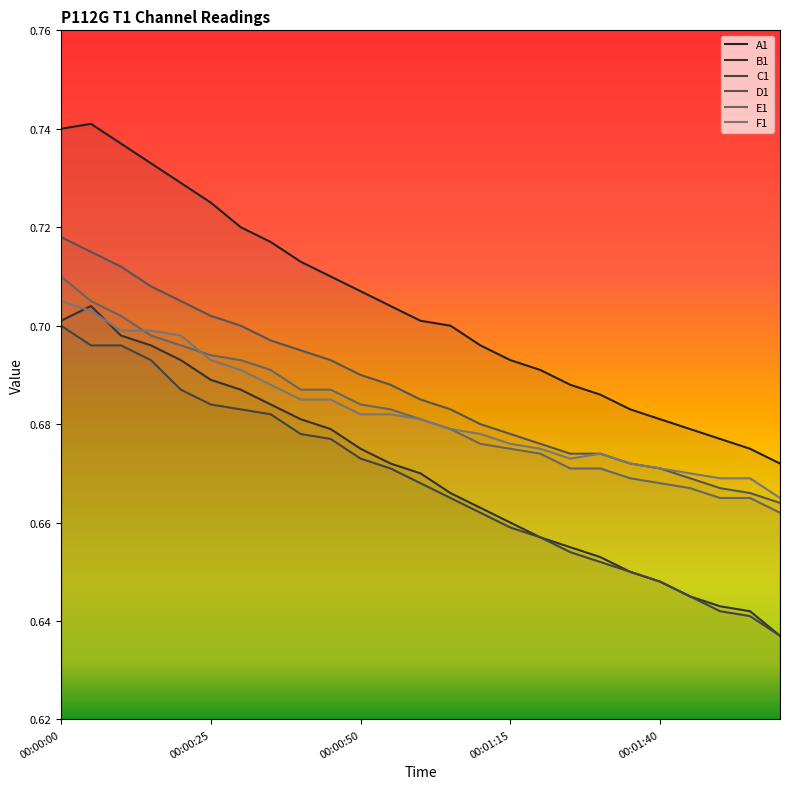

What is the difference between the maximum and minimum values in the C1 series?

0.1